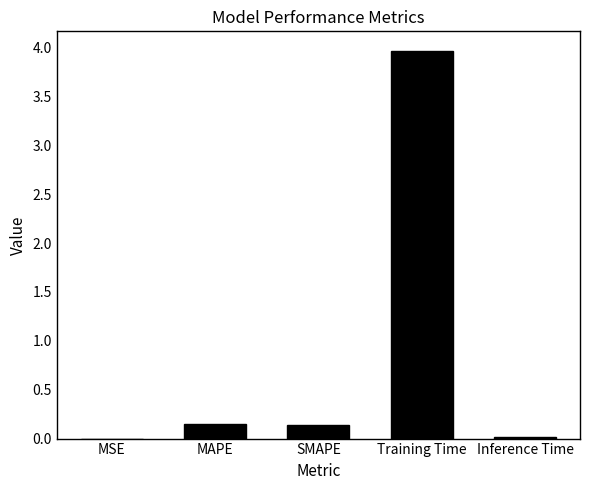

What is the greatest value displayed?

4.0